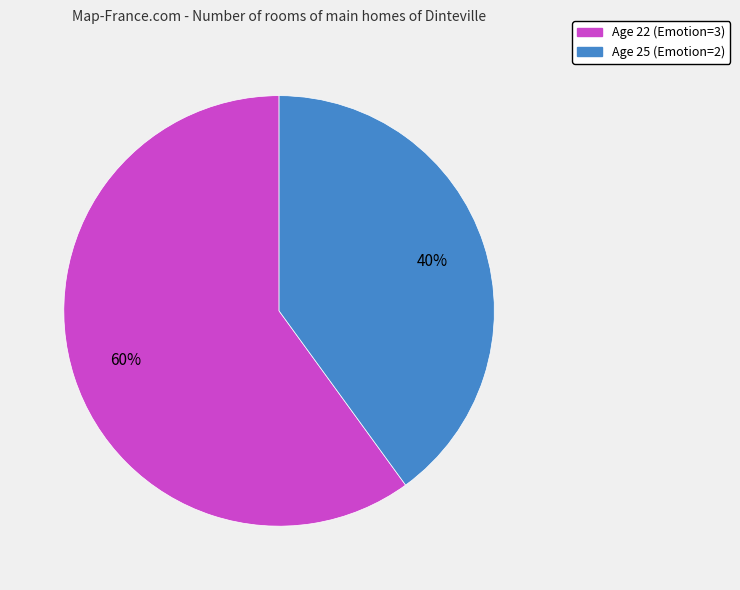

To the nearest percent, what portion does Age 22 represent?

60%